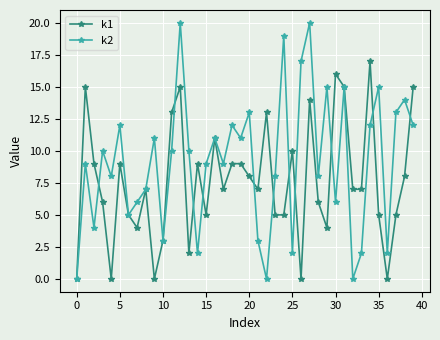

Reading right to left, list all the values displayed in this chart.

k1: 15	8	5	0	5	17	7	7	15	16	4	6	14	0	10	5	5	13	7	8	9	9	7	11	5	9	2	15	13	3	0	7	4	5	9	0	6	9	15	0
k2: 12	14	13	2	15	12	2	0	15	6	15	8	20	17	2	19	8	0	3	13	11	12	9	11	9	2	10	20	10	3	11	7	6	5	12	8	10	4	9	0